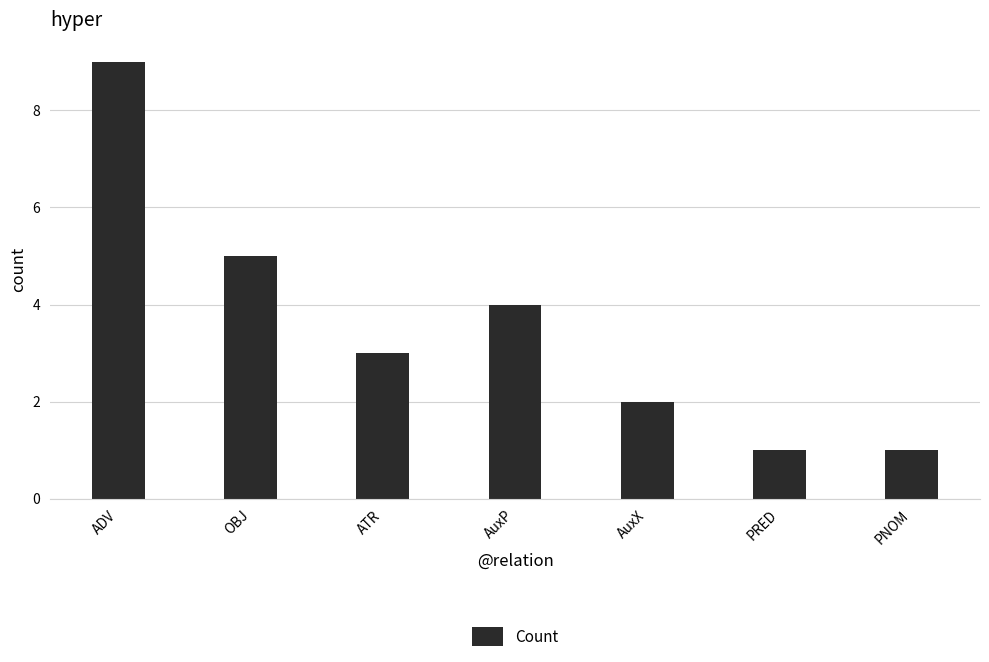

Between OBJ and ADV, which is larger?

ADV